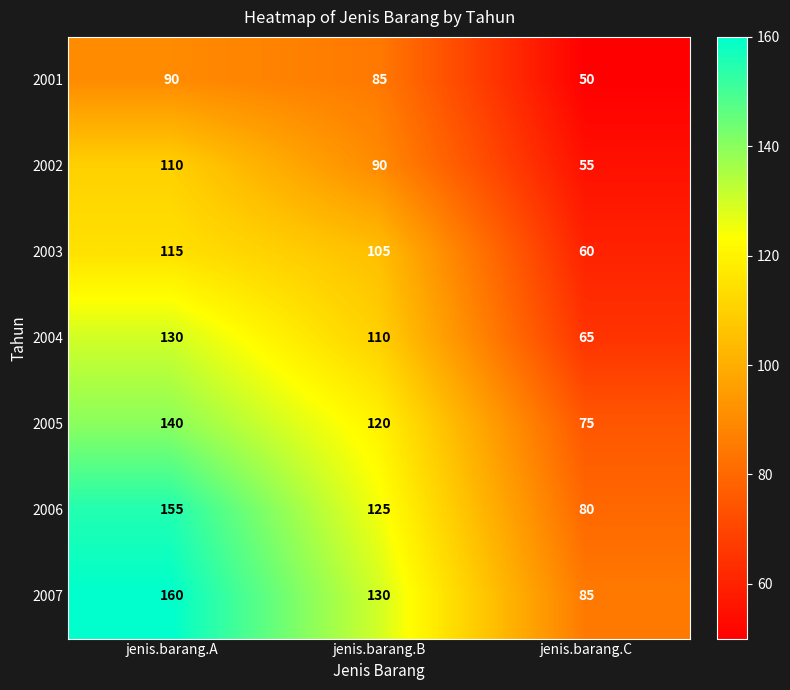

What is the difference between the maximum and minimum values in the 2004 series?

65